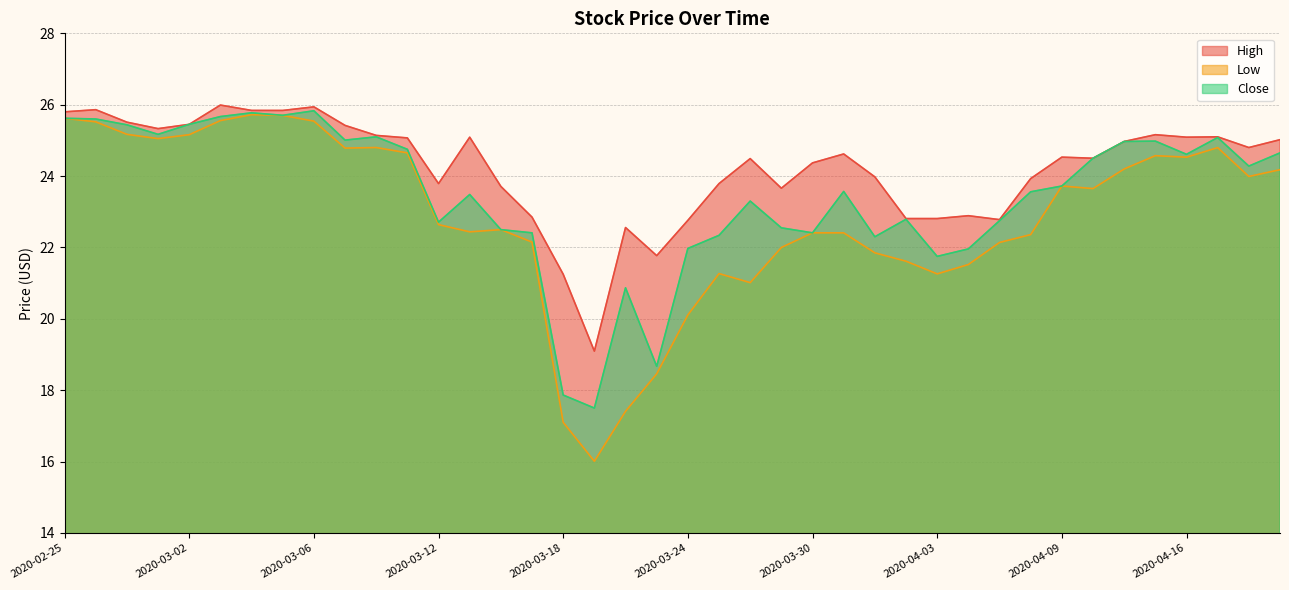

What is the value of the High point at the 27th from the left?

24.0